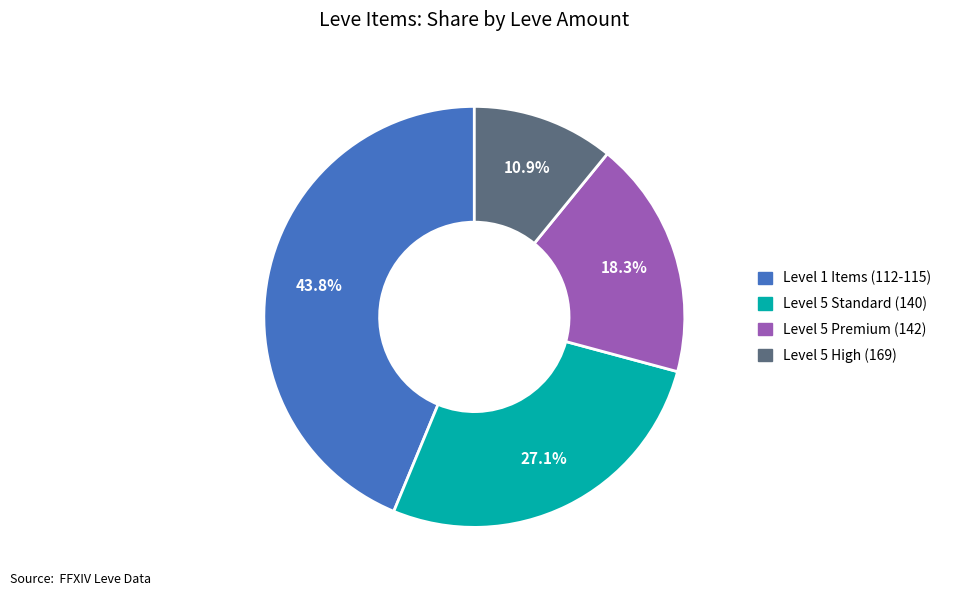

Does any single category account for the majority?

No